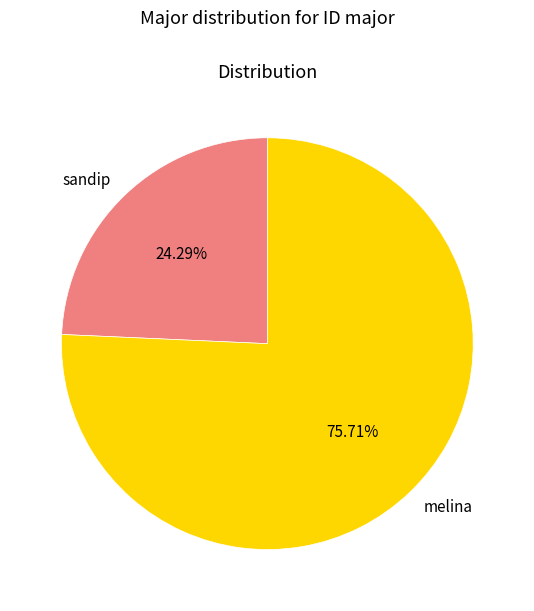

Combined, what portion of the pie is sandip and melina?

100.0%